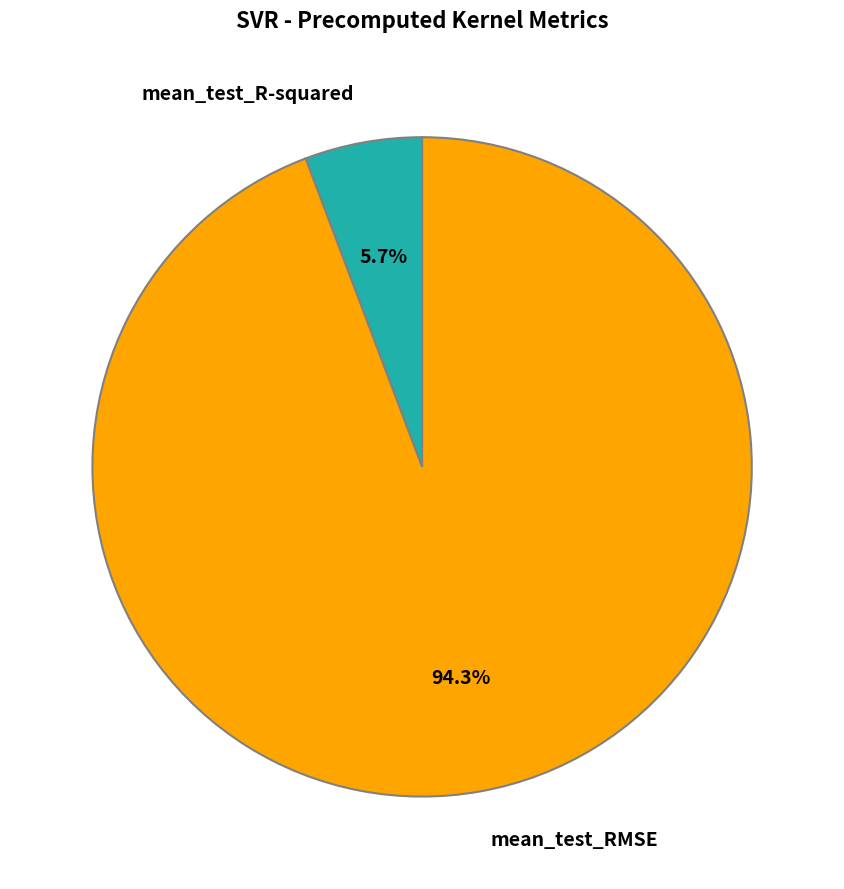

Is the sum of mean_test_R-squared and mean_test_RMSE greater than half?

Yes